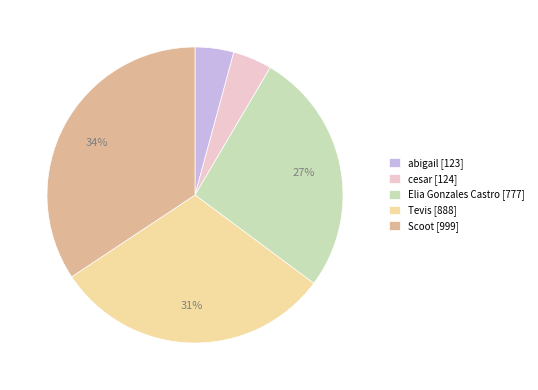

Which has a higher value, Scoot or Tevis?

Scoot